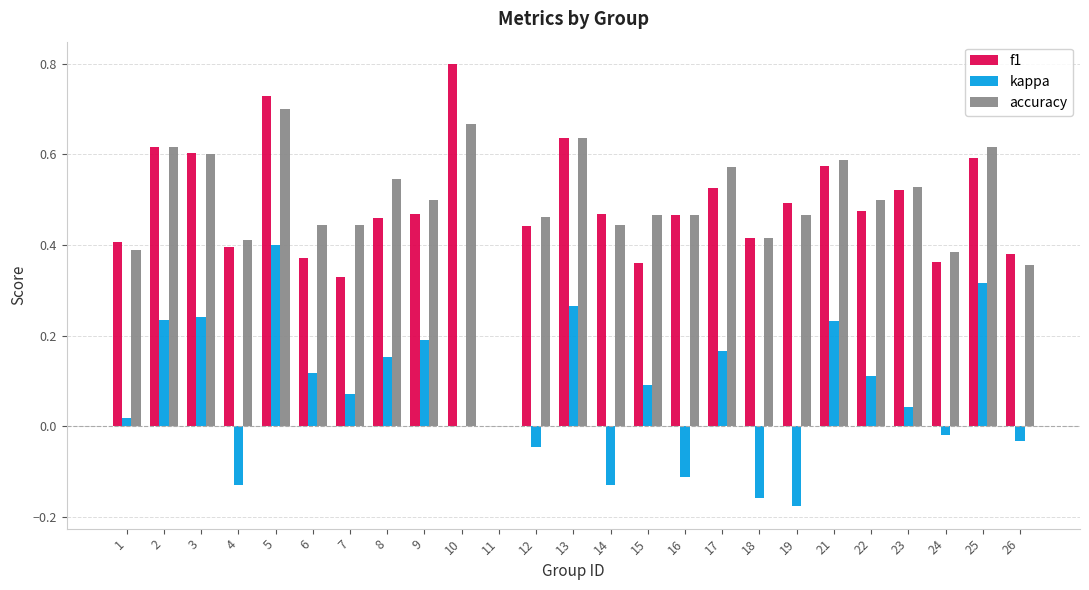

At which label does kappa reach its peak?

5